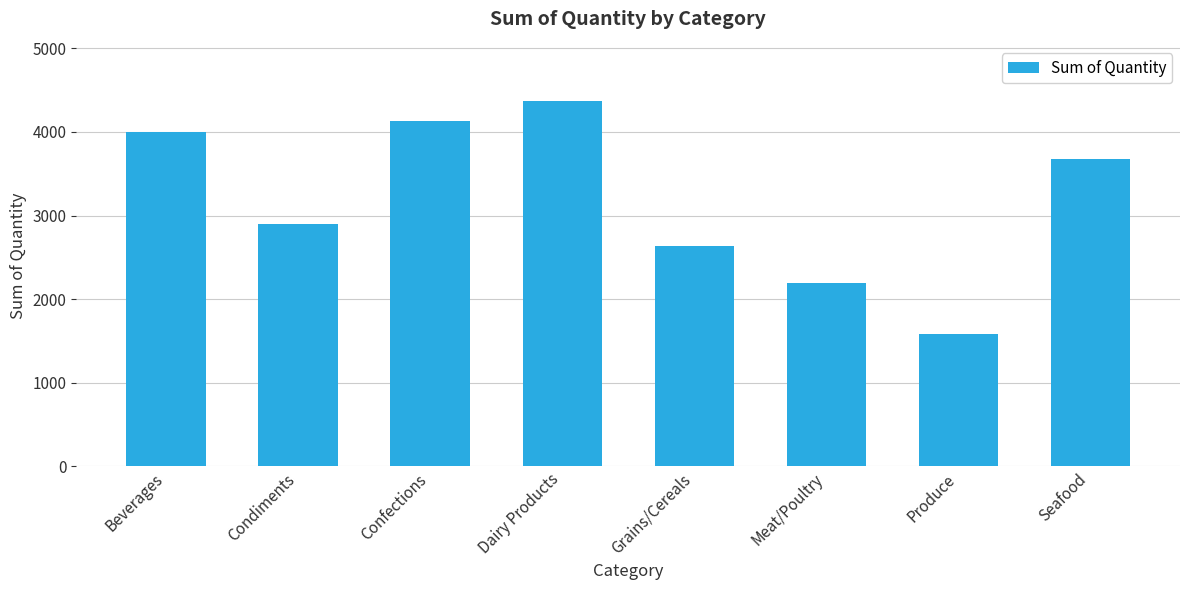

The value at Confections is 5489. True or false?

False